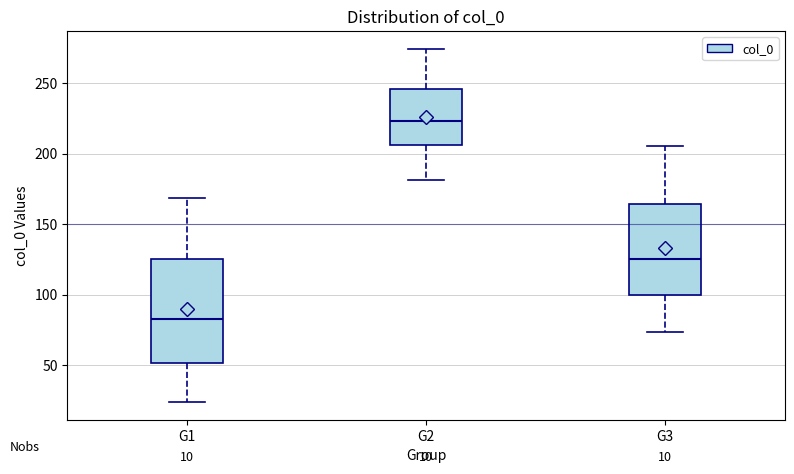

Reading left to right, read every box against the y-axis: the position of its median line, the range the box covers, and the ends of its whiskers. The values are not printed on the chart, so give them approximately, as read against the axis.

G1: median 85, box 50 to 125, whiskers 25 to 170
G2: median 225, box 205 to 245, whiskers 180 to 275
G3: median 125, box 100 to 165, whiskers 75 to 205